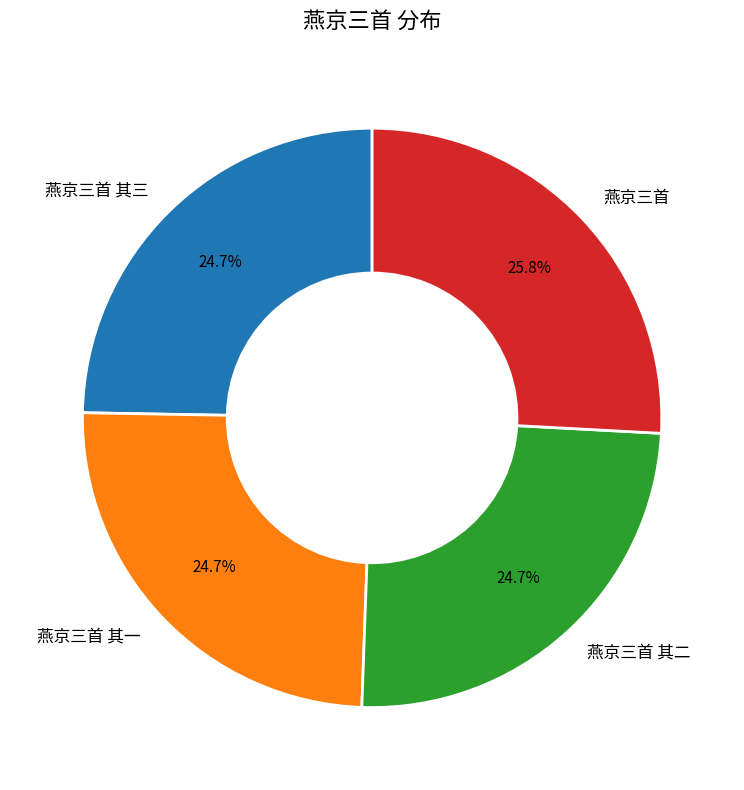

What percentage is the 燕京三首 其二 slice, to the nearest percent?

25%